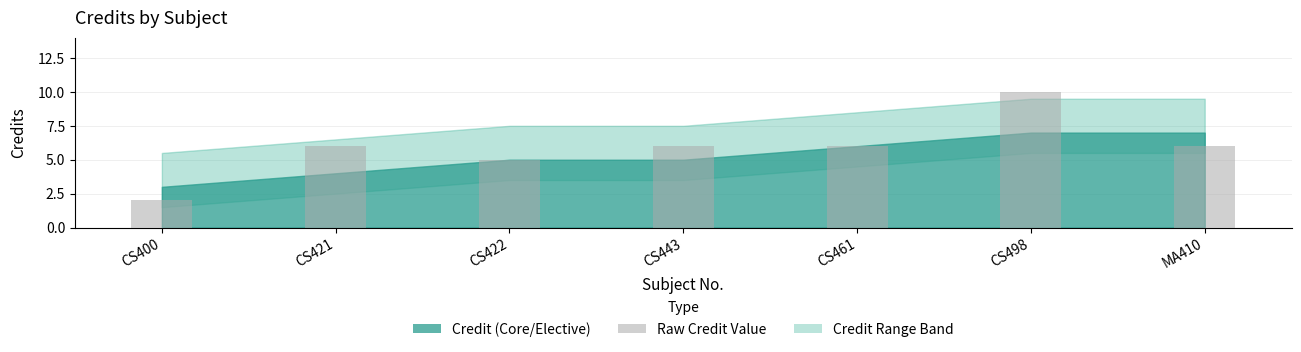

The chart shows a value of 6 at CS461. True or false?

True